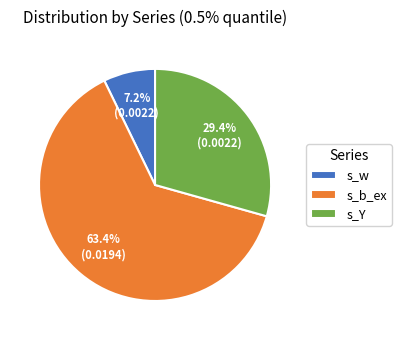

To the nearest percent, what is the difference between the s_w and s_b_ex slice percentages?

56%